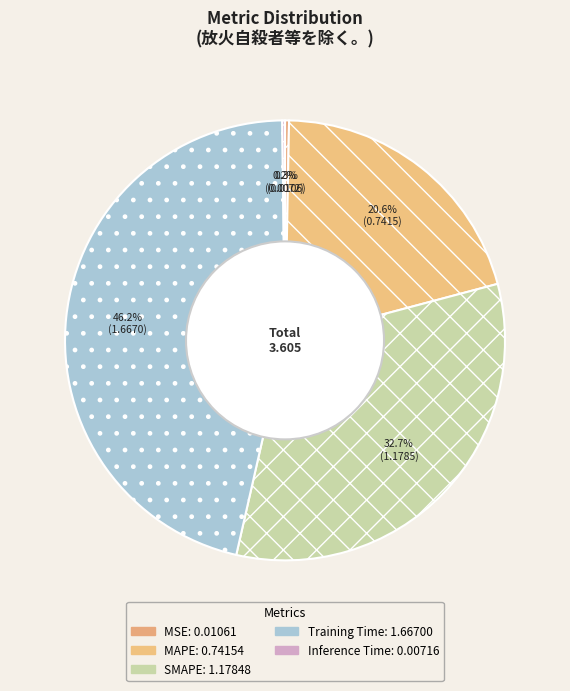

Which has a higher value, Training Time or Inference Time?

Training Time